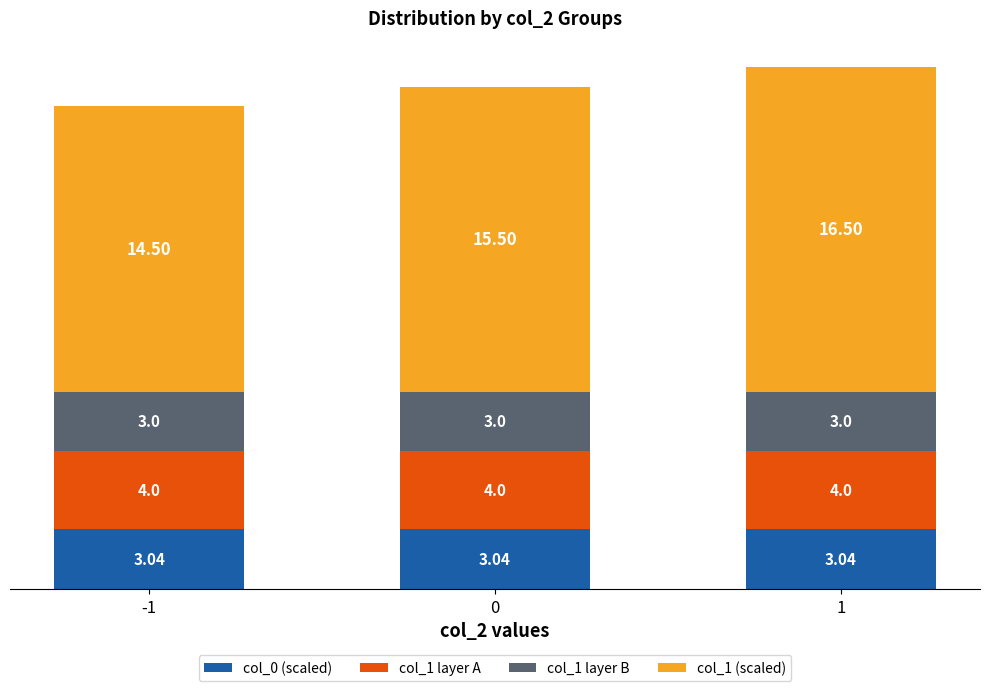

Which series has the largest total across all categories?

col_1 (scaled)